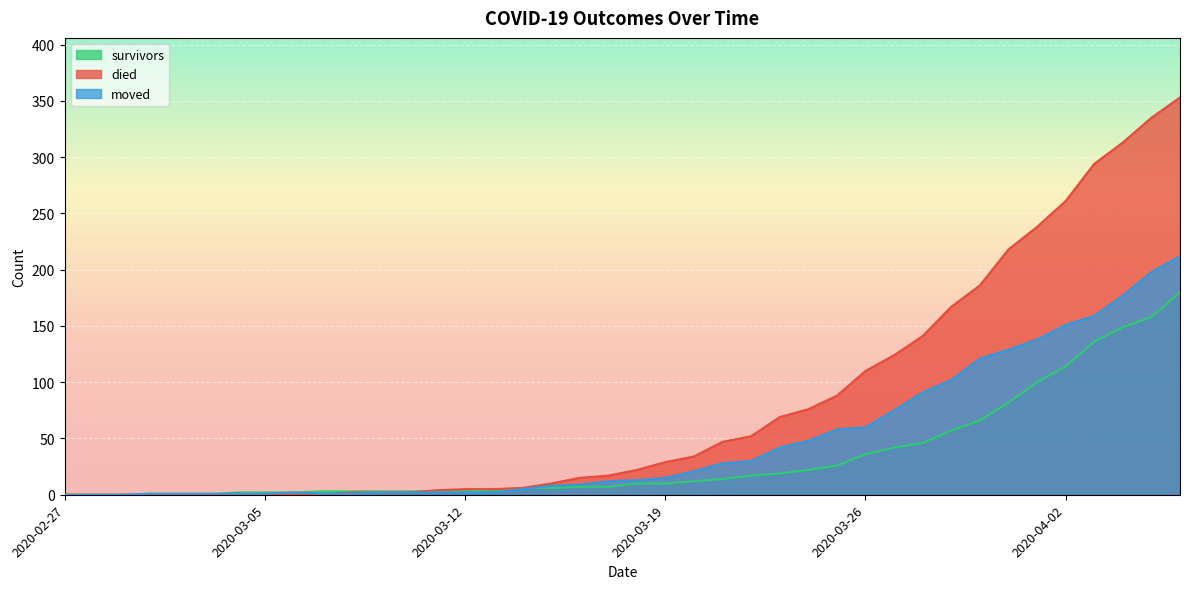

Reading left to right, extract all data points from this chart.

survivors: 0	0	0	0	0	0	2	2	2	3	3	3	3	3	3	4	6	6	7	7	10	10	12	14	17	19	22	26	36	42	46	57	66	82	100	114	136	149	158	180
died: 0	0	0	0	0	0	0	0	0	0	2	2	2	4	5	5	6	10	15	17	22	29	34	47	52	69	76	88	110	124	141	167	186	218	238	261	294	313	335	353
moved: 0	0	0	1	1	1	1	1	2	1	1	2	2	2	2	2	5	8	9	12	13	15	21	28	30	42	48	58	60	75	91	102	121	129	138	151	159	177	198	212